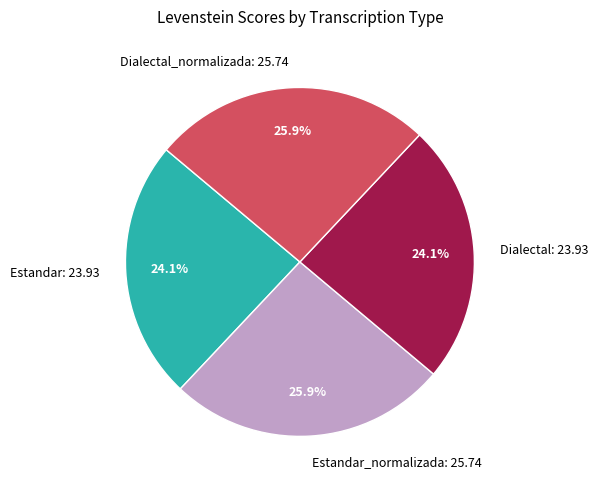

Approximately how many times larger is the value at Estandar: 23.93 compared to Dialectal: 23.93?

1.0